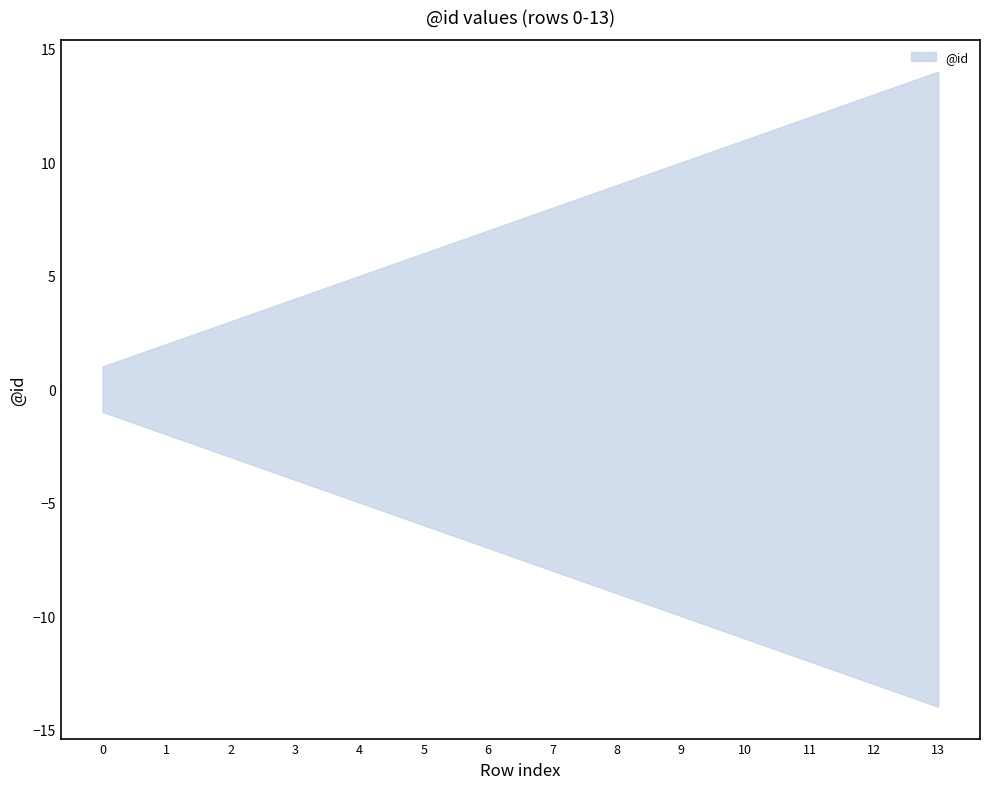

True or false: upper and lower cross at least once.

False